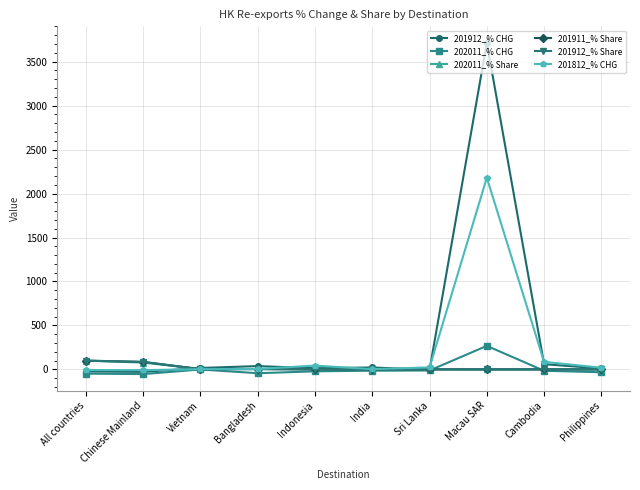

How many series are shown in this chart?

6